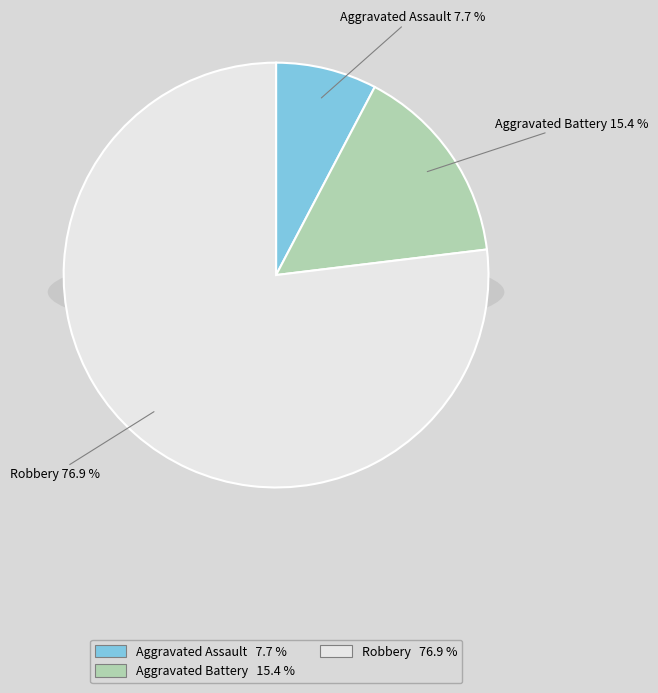

To the nearest percent, what is the difference between the Aggravated Assault and Robbery slice percentages?

69%